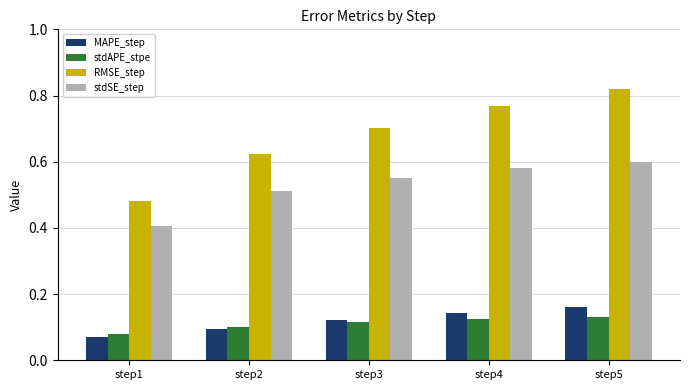

Is it true that stdAPE_stpe equals 0.0 at step1?

False